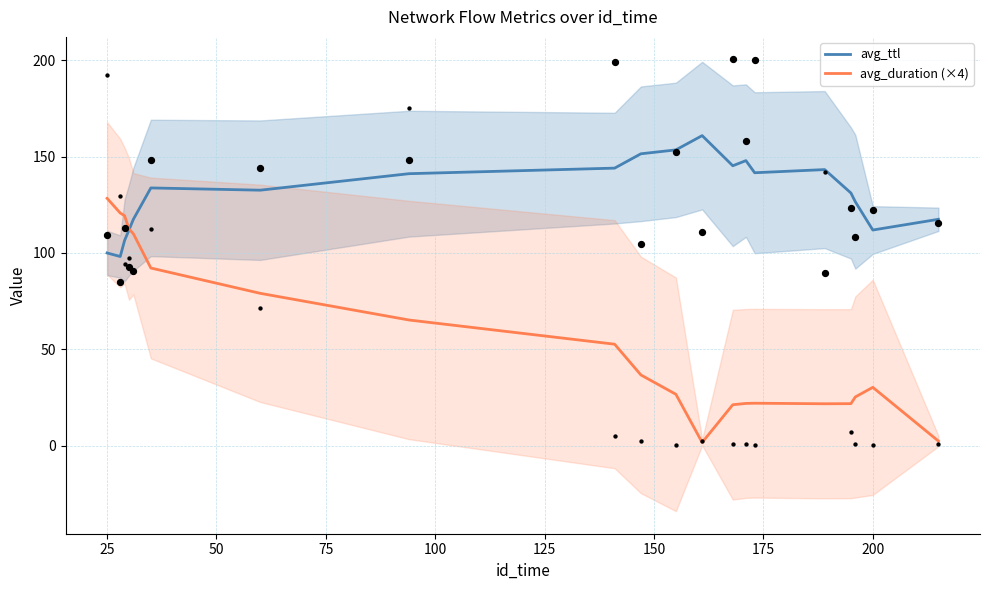

What is the maximum value for avg_duration (×4)?

128.4